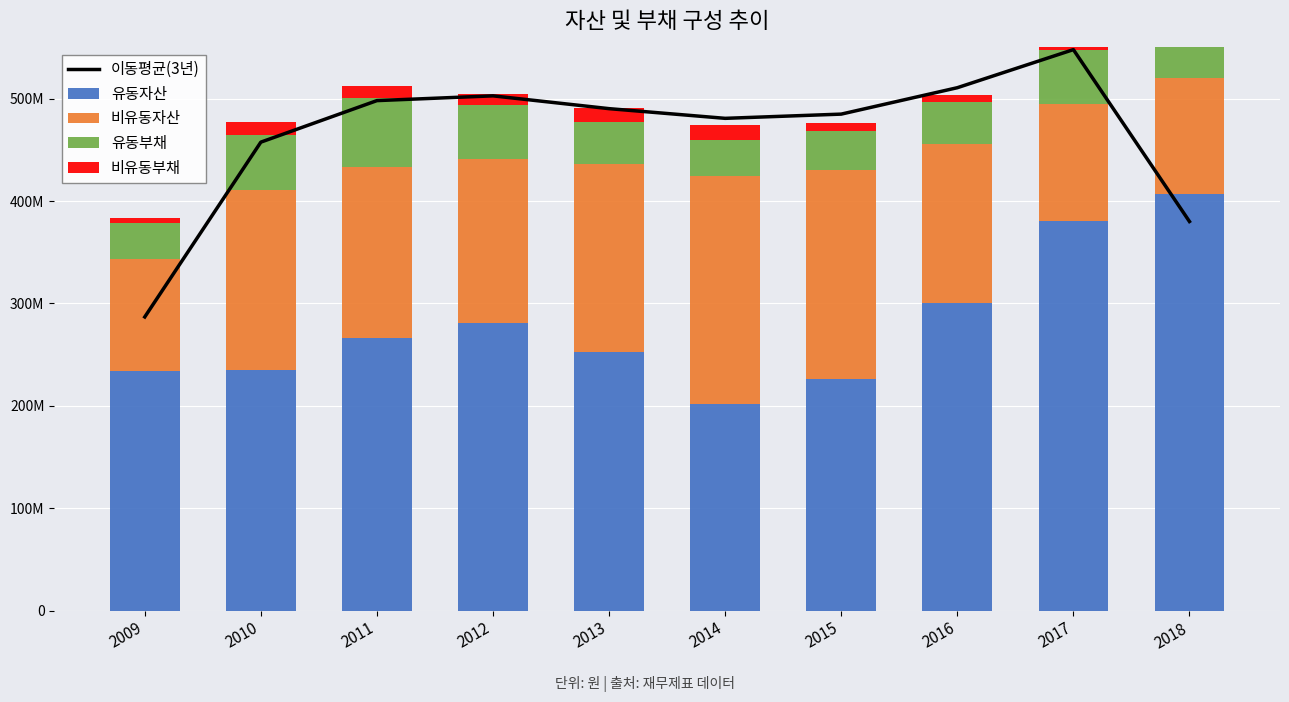

What is the difference between the 비유동부채 values at 2018 and 2010?

4760166.0